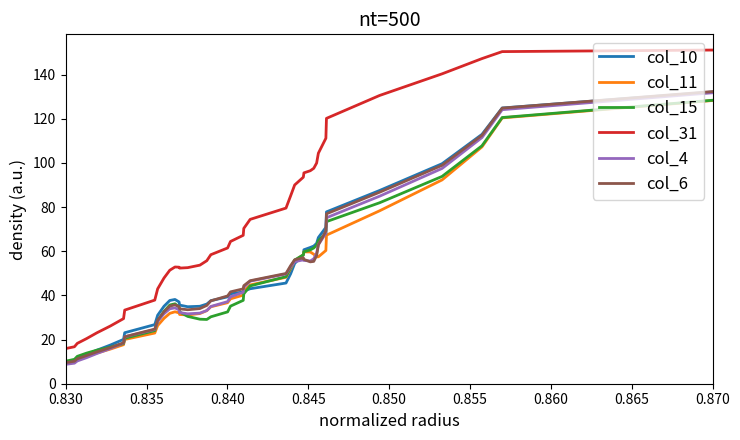

Which series has the largest total across all categories?

col_31